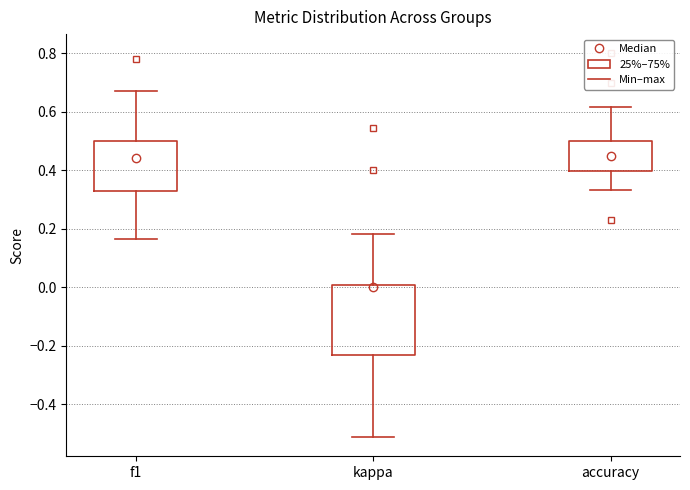

Reading left to right, read every box against the y-axis: the position of its median line, the range the box covers, and the ends of its whiskers. The values are not printed on the chart, so give them approximately, as read against the axis.

f1: median 0.44, box 0.32 to 0.50, whiskers 0.16 to 0.68
kappa: median 0.00 (just below the box's upper edge), box -0.24 to 0.00, whiskers -0.52 to 0.18
accuracy: median 0.44, box 0.40 to 0.50, whiskers 0.34 to 0.62